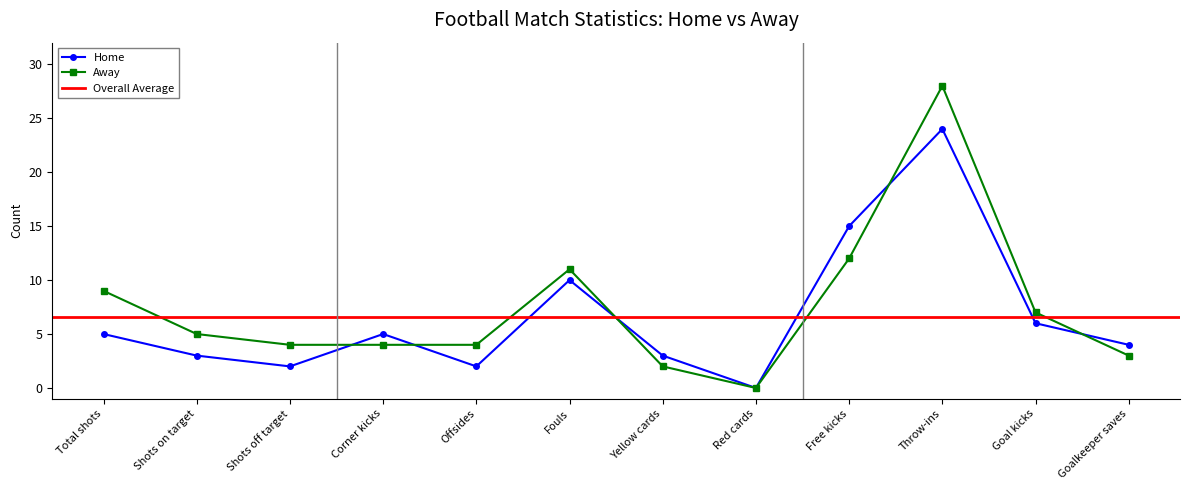

The value of Home at Shots off target is 2. True or false?

True